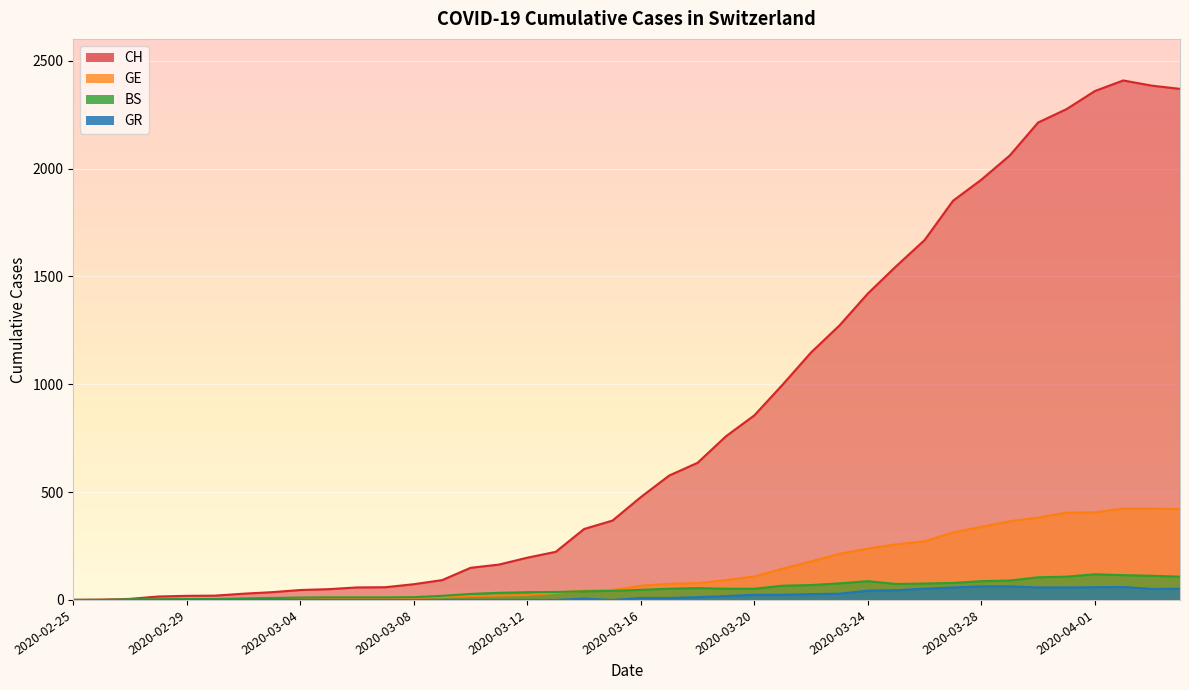

How many positive values does the CH series have?

39